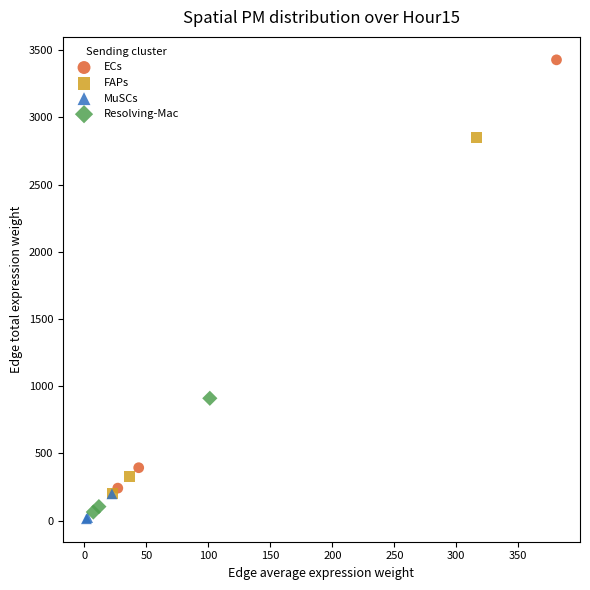

What are all the series names shown in the legend?

ECs, FAPs, MuSCs, Resolving-Mac